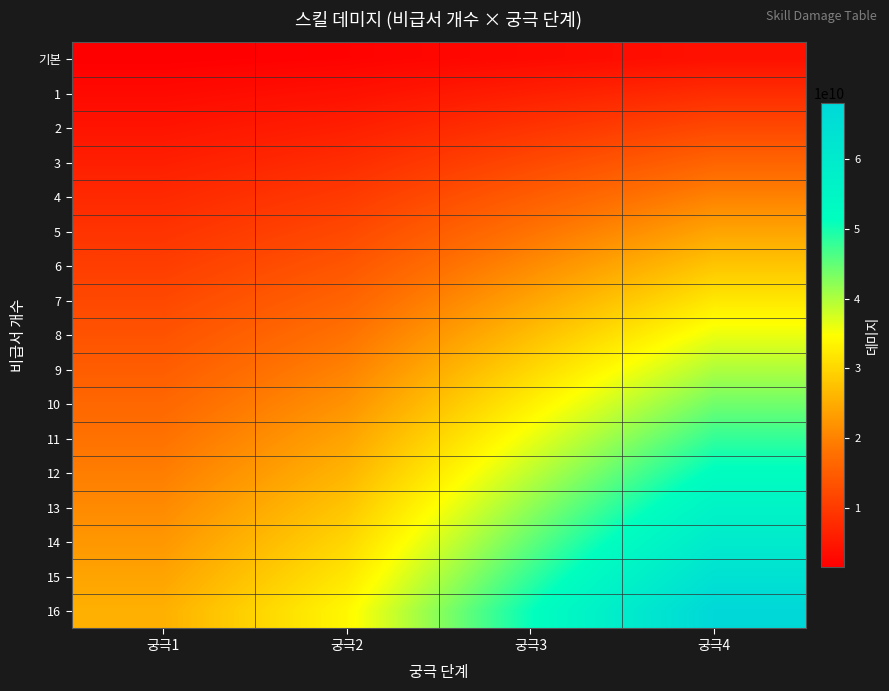

Reading left to right, list all the values displayed in this chart.

기본: 궁극1=1500000000	궁극2=2000000000	궁극3=3000000000	궁극4=4000000000
1: 궁극1=3000000000	궁극2=4000000000	궁극3=6000000000	궁극4=8000000000
2: 궁극1=4500000000	궁극2=6000000000	궁극3=9000000000	궁극4=12000000000
3: 궁극1=6000000000	궁극2=8000000000	궁극3=12000000000	궁극4=16000000000
4: 궁극1=7500000000	궁극2=10000000000	궁극3=15000000000	궁극4=20000000000
5: 궁극1=9000000000	궁극2=12000000000	궁극3=18000000000	궁극4=24000000000
6: 궁극1=10500000000	궁극2=14000000000	궁극3=21000000000	궁극4=28000000000
7: 궁극1=12000000000	궁극2=16000000000	궁극3=24000000000	궁극4=32000000000
8: 궁극1=13500000000	궁극2=18000000000	궁극3=27000000000	궁극4=36000000000
9: 궁극1=15000000000	궁극2=20000000000	궁극3=30000000000	궁극4=40000000000
10: 궁극1=16500000000	궁극2=22000000000	궁극3=33000000000	궁극4=44000000000
11: 궁극1=18000000000	궁극2=24000000000	궁극3=36000000000	궁극4=48000000000
12: 궁극1=19500000000	궁극2=26000000000	궁극3=39000000000	궁극4=52000000000
13: 궁극1=21000000000	궁극2=28000000000	궁극3=42000000000	궁극4=56000000000
14: 궁극1=22500000000	궁극2=30000000000	궁극3=45000000000	궁극4=60000000000
15: 궁극1=24000000000	궁극2=32000000000	궁극3=48000000000	궁극4=64000000000
16: 궁극1=25500000000	궁극2=34000000000	궁극3=51000000000	궁극4=68000000000